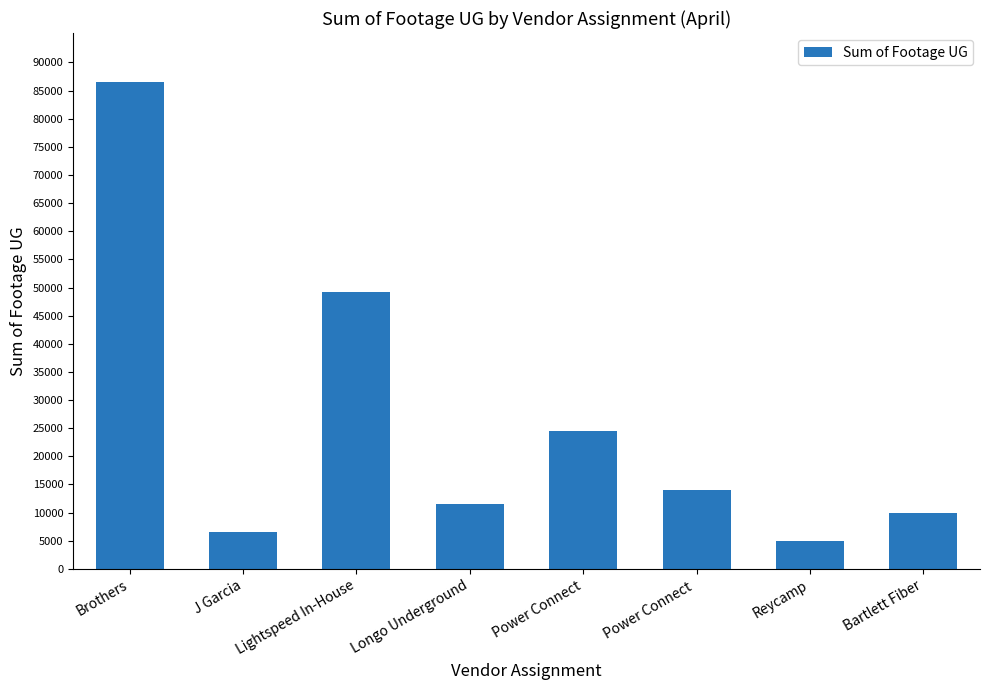

At which category does the chart reach its minimum across all series?

Reycamp